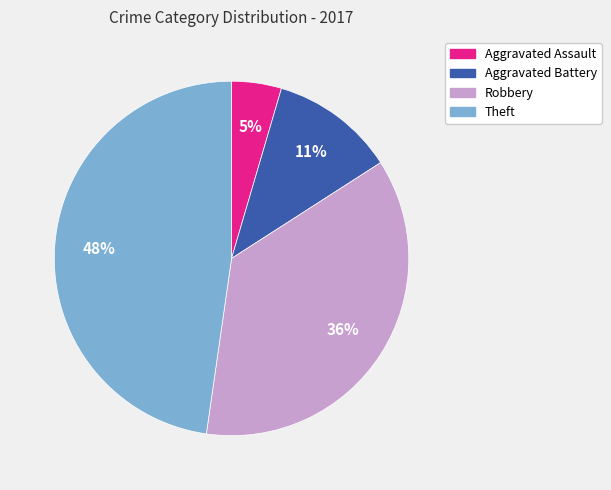

To the nearest percent, what is the difference between the largest and smallest slice percentages?

43%